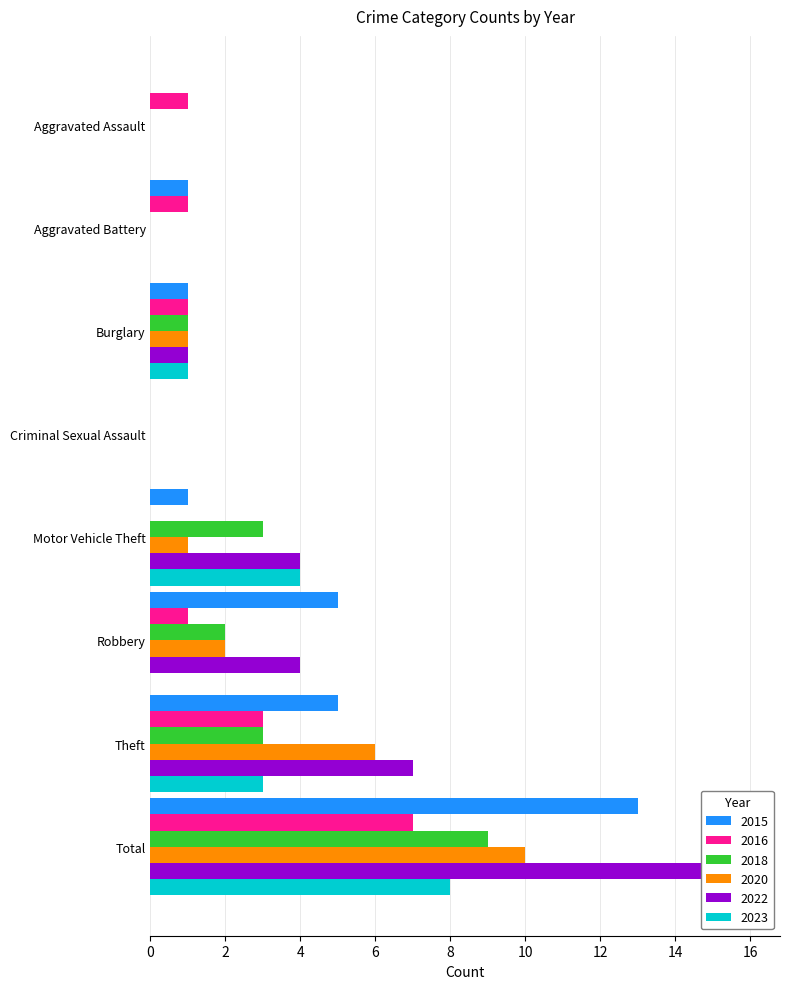

Is it true that 2020 equals 10 at Total?

True